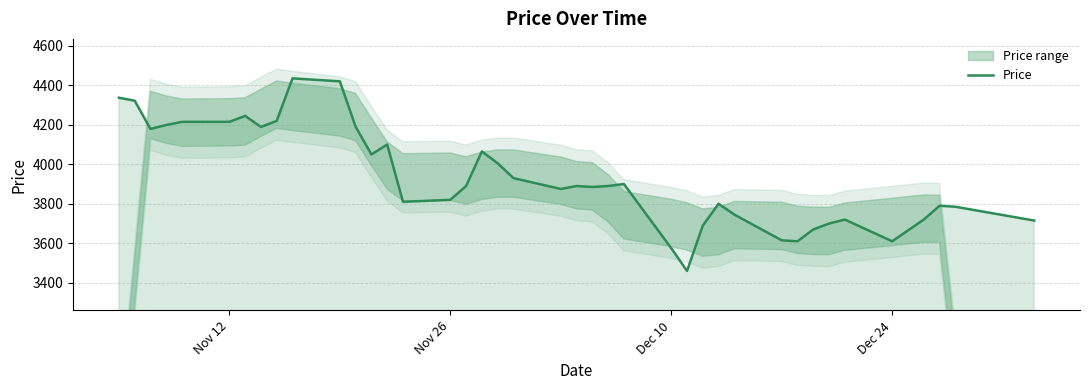

What is the lowest value of the Price series?

3460